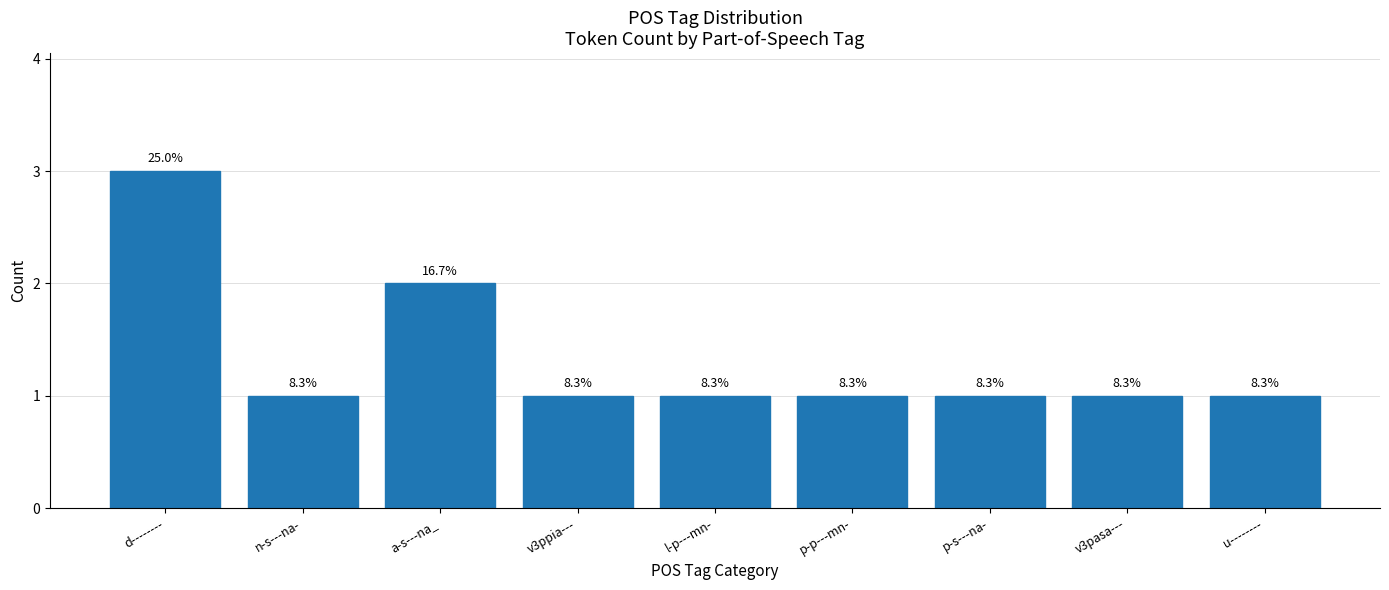

Reading left to right, extract all data points from this chart.

3	1	2	1	1	1	1	1	1